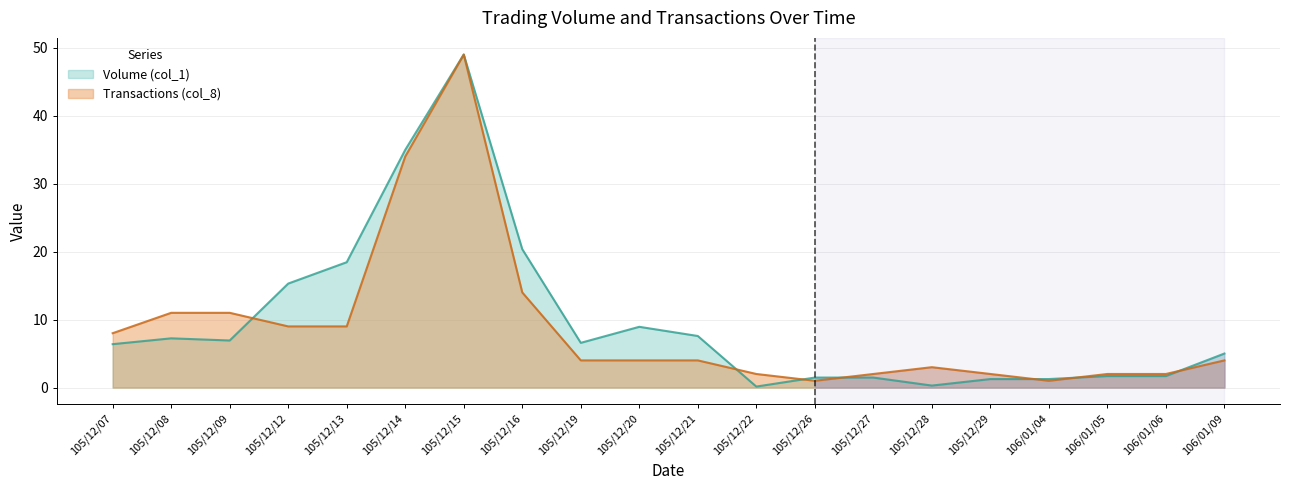

What is the value of the Transactions (col_8) point at the 2nd from the left?

11.0